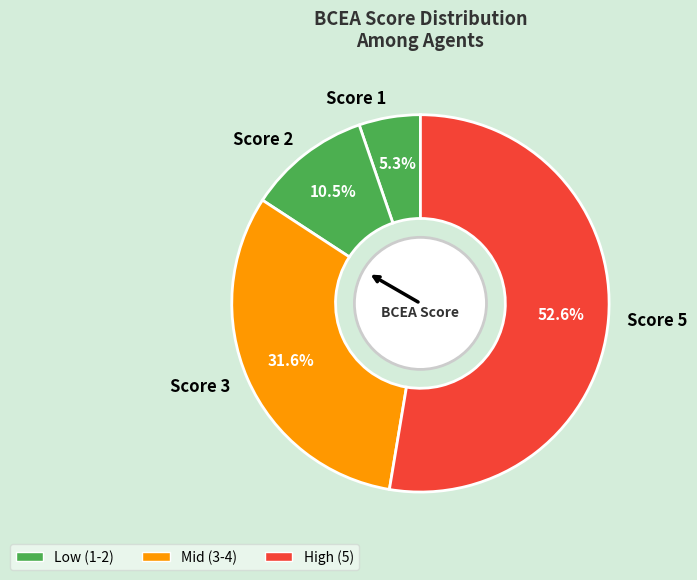

What is the largest slice in the pie chart?

Score 5